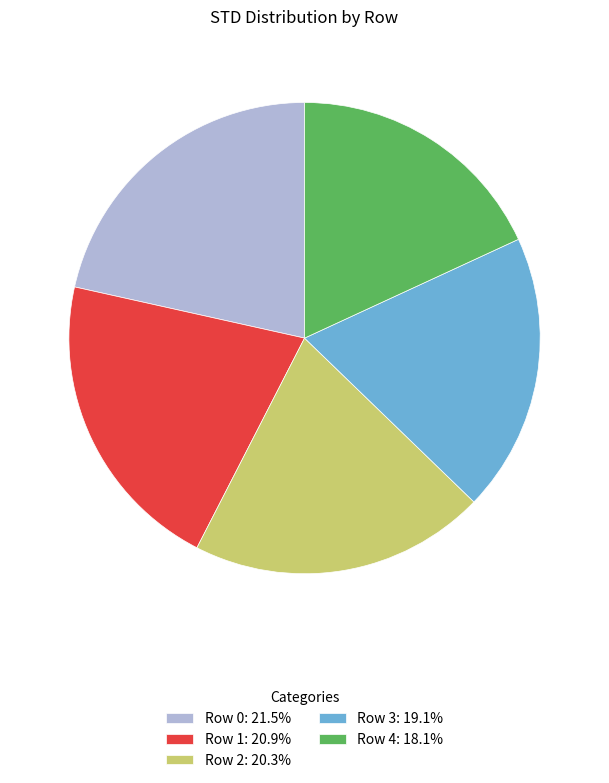

True or false: Row 4 accounts for 18% of the total.

True